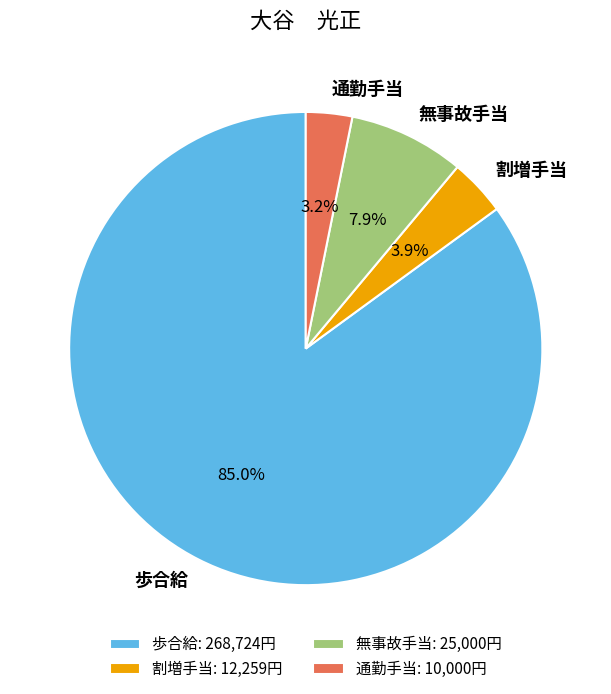

Do 割増手当 and 無事故手当 together represent more than half of the pie?

No